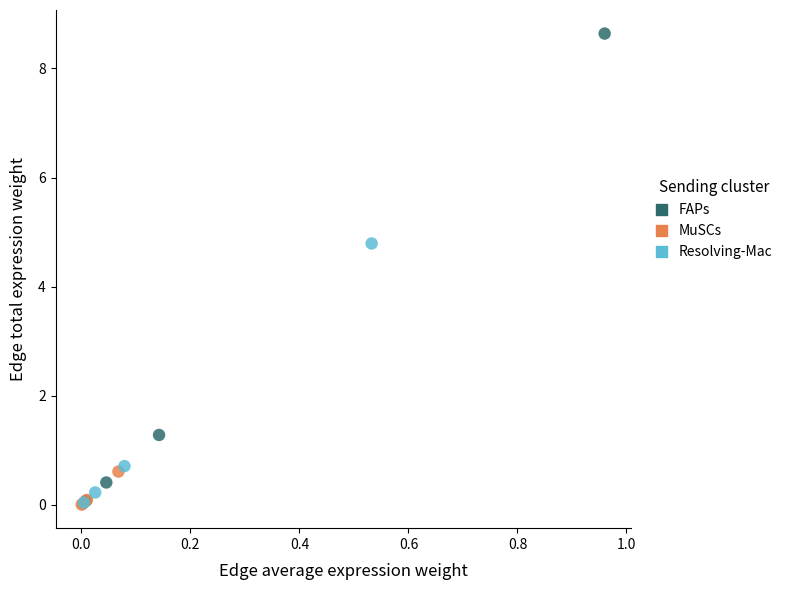

What are all the series names shown in the legend?

FAPs, MuSCs, Resolving-Mac